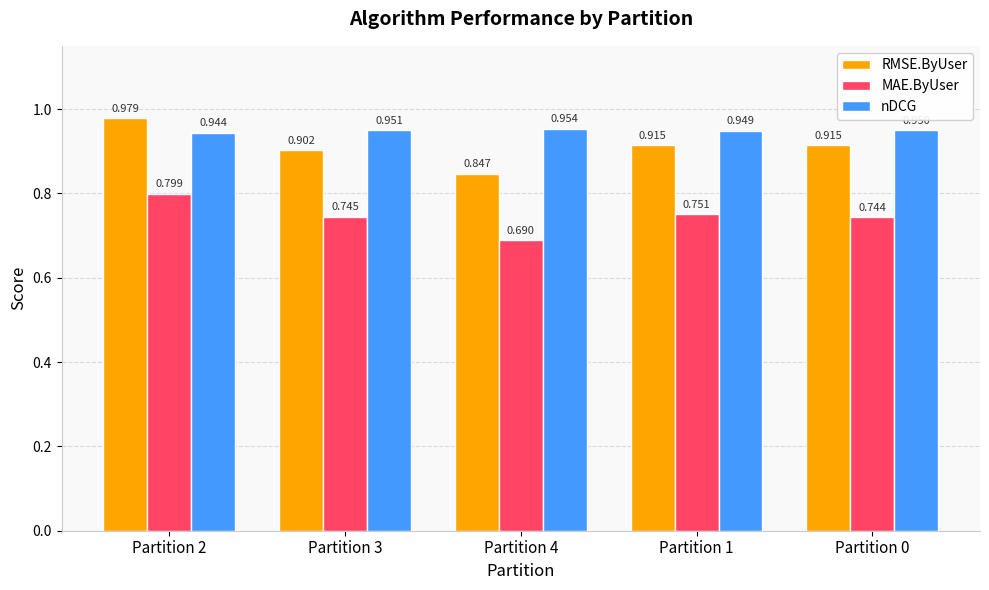

Which series has the widest spread of values?

RMSE.ByUser